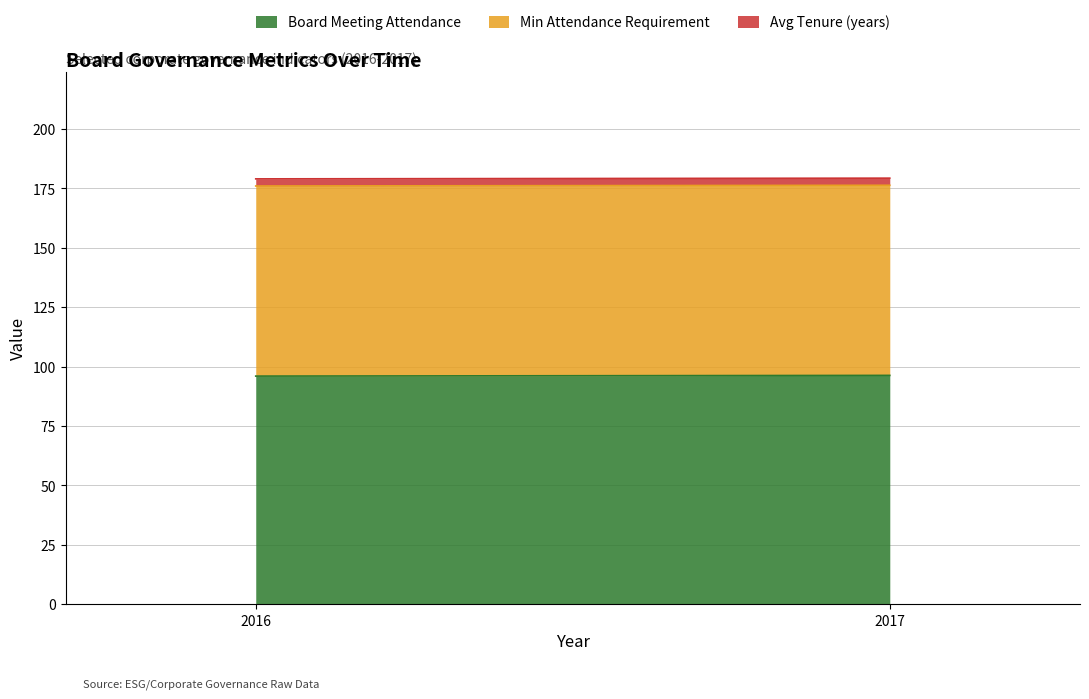

At 2016, list the series in order from smallest to largest.

Avg Tenure (years), Min Attendance Requirement, Board Meeting Attendance